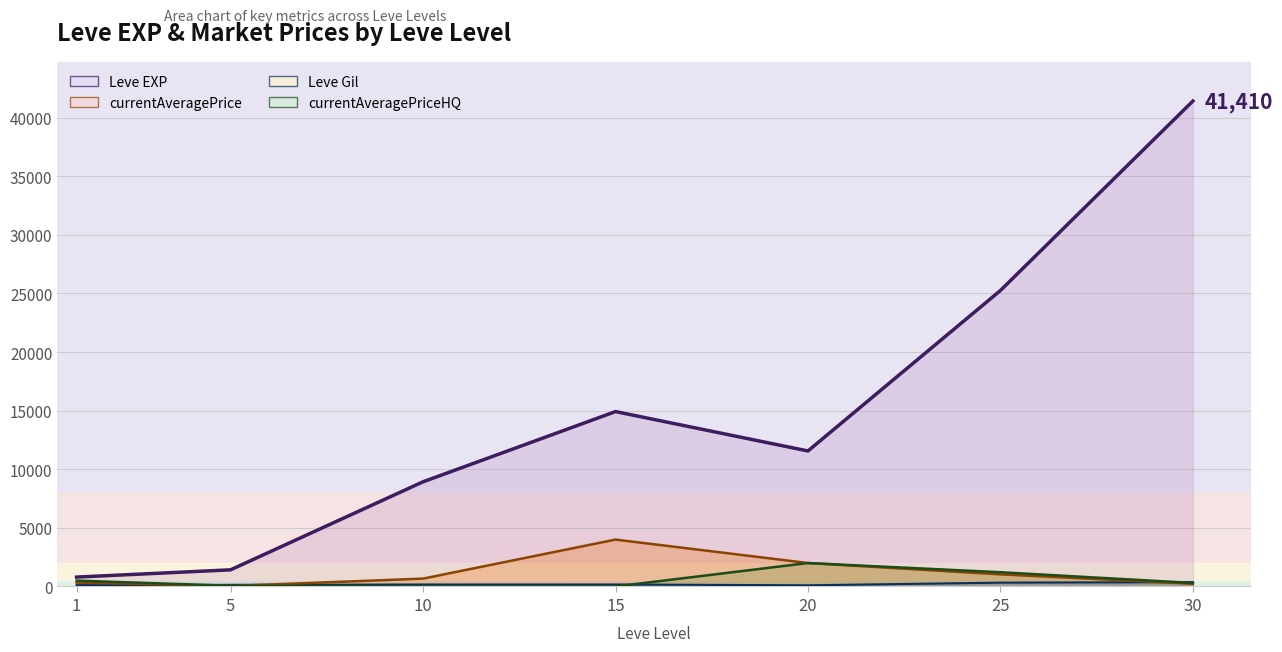

At 10, list the series in order from smallest to largest.

currentAveragePriceHQ, Leve Gil, currentAveragePrice, Leve EXP